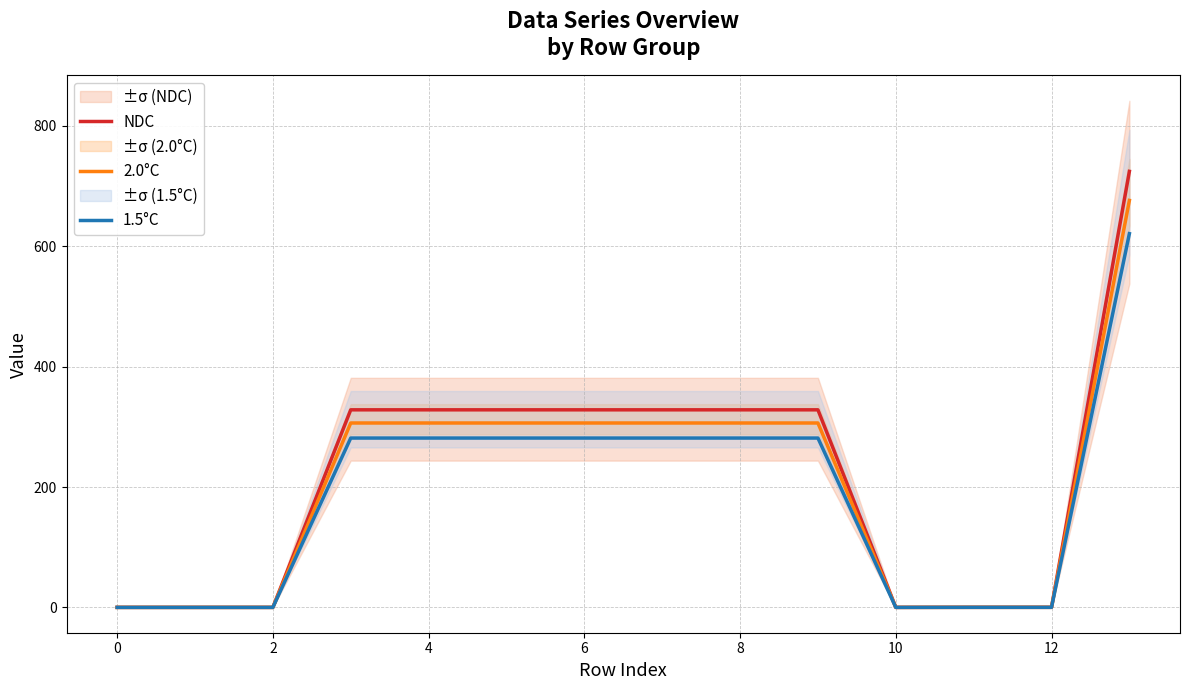

The 2.0°C series shows 0.1 at 12. True or false?

False